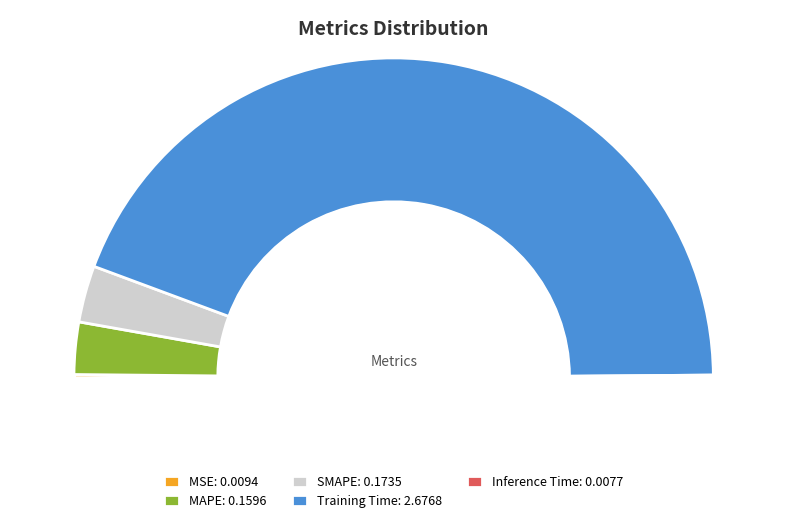

Is there any slice that represents more than half of the pie?

Yes